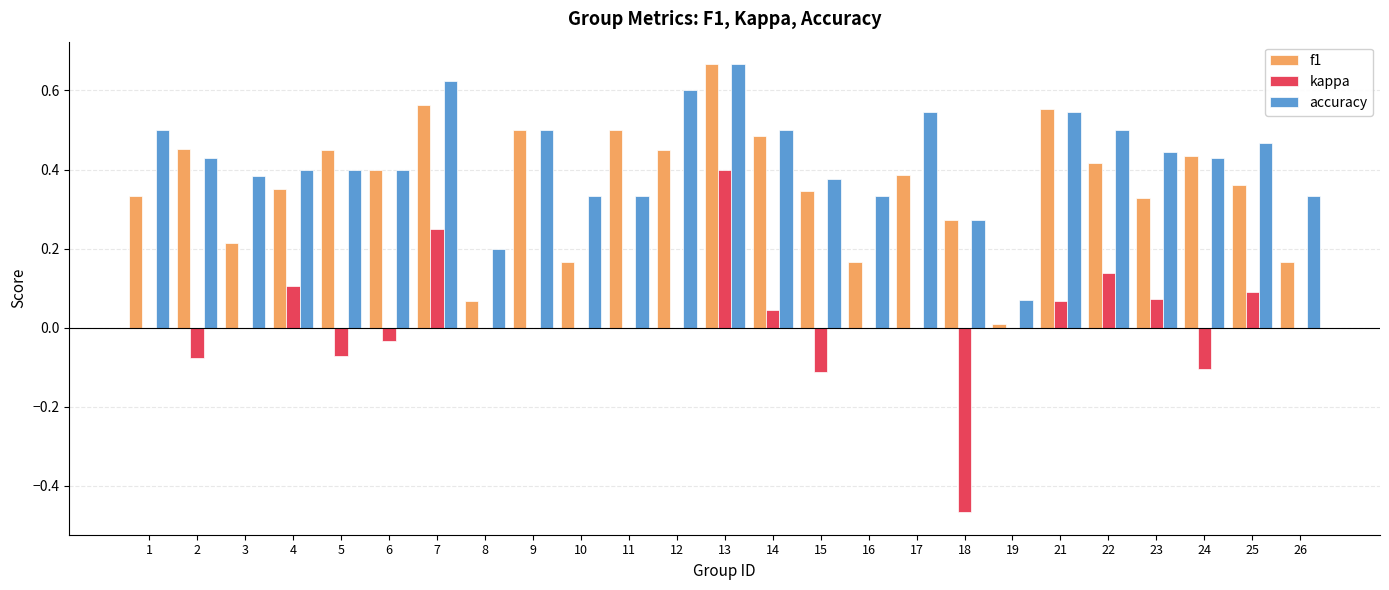

How many accuracy values are between 0 and 1?

25